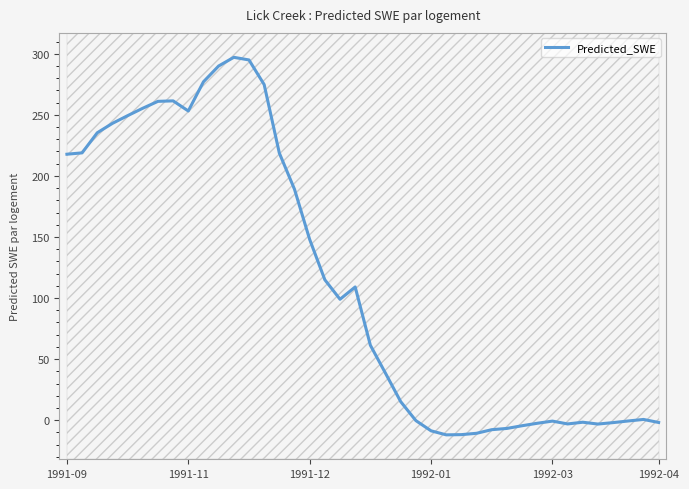

Count the number of categories in the chart.

40